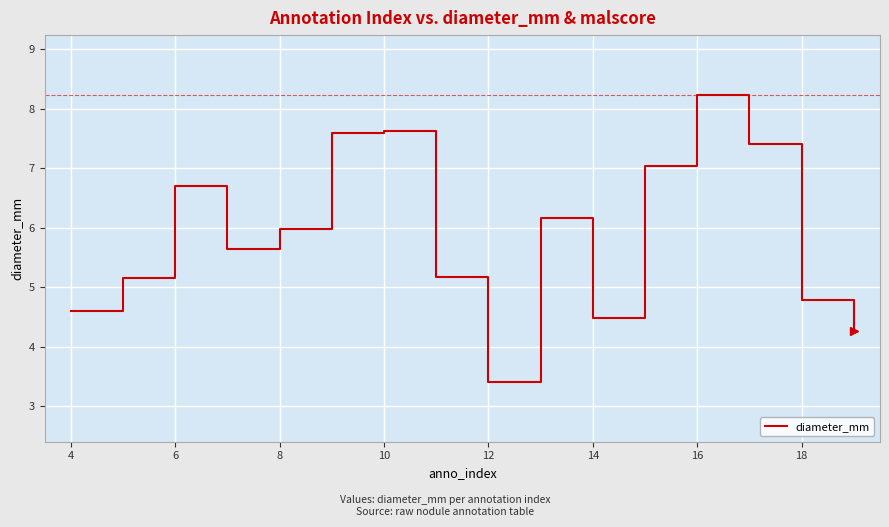

What is the difference between the maximum and minimum values?

4.8